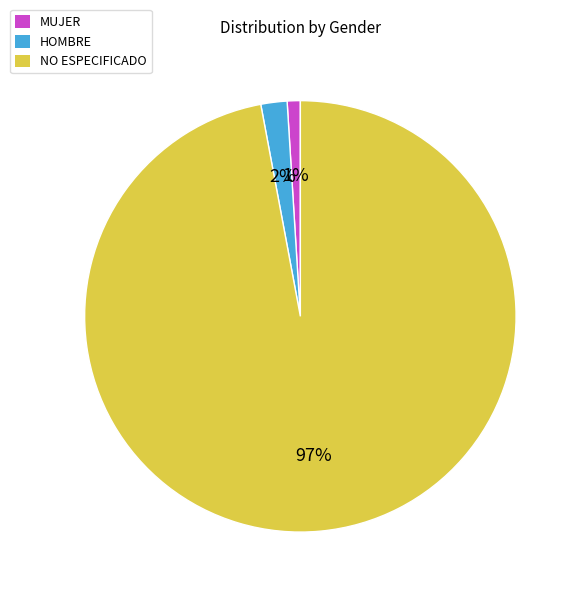

True or false: HOMBRE accounts for 2% of the total.

True